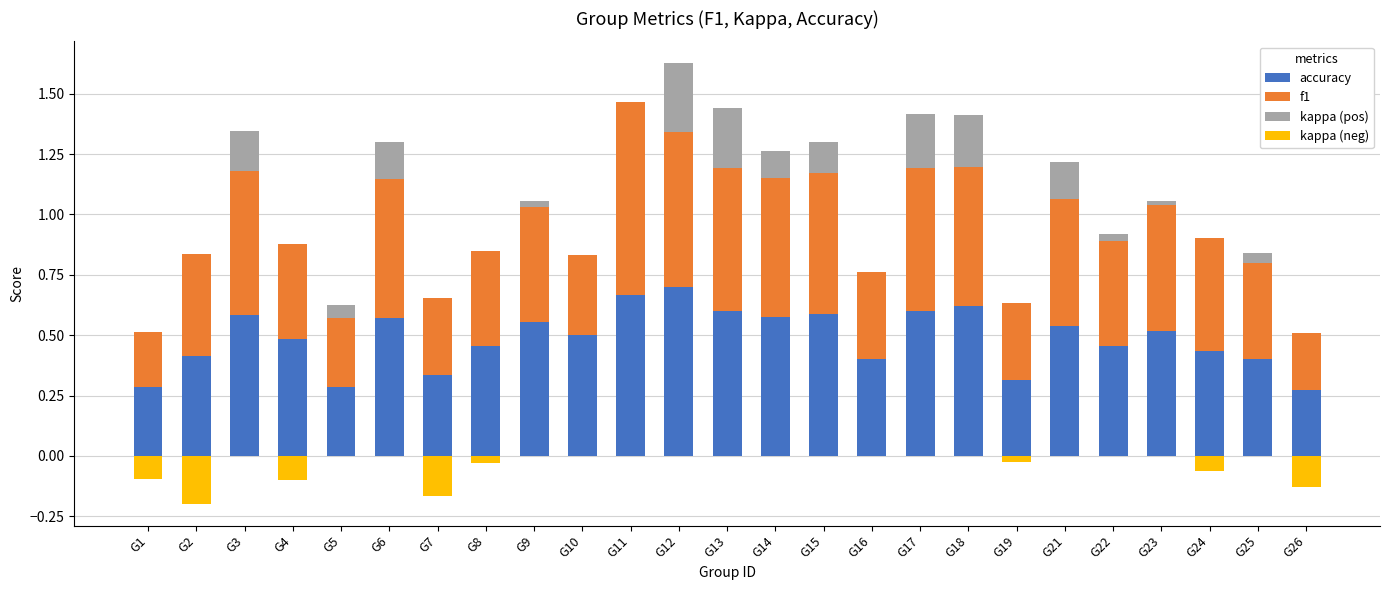

Reading right to left, list all the values displayed in this chart.

accuracy: G26=0.3	G25=0.4	G24=0.4	G23=0.5	G22=0.5	G21=0.5	G19=0.3	G18=0.6	G17=0.6	G16=0.4	G15=0.6	G14=0.6	G13=0.6	G12=0.7	G11=0.7	G10=0.5	G9=0.6	G8=0.5	G7=0.3	G6=0.6	G5=0.3	G4=0.5	G3=0.6	G2=0.4	G1=0.3
f1: G26=0.2	G25=0.4	G24=0.5	G23=0.5	G22=0.4	G21=0.5	G19=0.3	G18=0.6	G17=0.6	G16=0.4	G15=0.6	G14=0.6	G13=0.6	G12=0.6	G11=0.8	G10=0.3	G9=0.5	G8=0.4	G7=0.3	G6=0.6	G5=0.3	G4=0.4	G3=0.6	G2=0.4	G1=0.2
kappa (pos): G26=0.0	G25=0.0	G24=0.0	G23=0.0	G22=0.0	G21=0.2	G19=0.0	G18=0.2	G17=0.2	G16=0.0	G15=0.1	G14=0.1	G13=0.2	G12=0.3	G11=0.0	G10=0.0	G9=0.0	G8=0.0	G7=0.0	G6=0.2	G5=0.1	G4=0.0	G3=0.2	G2=0.0	G1=0.0
kappa (neg): G26=-0.1	G25=0.0	G24=-0.1	G23=0.0	G22=0.0	G21=0.0	G19=-0.0	G18=0.0	G17=0.0	G16=0.0	G15=0.0	G14=0.0	G13=0.0	G12=0.0	G11=0.0	G10=0.0	G9=0.0	G8=-0.0	G7=-0.2	G6=0.0	G5=0.0	G4=-0.1	G3=0.0	G2=-0.2	G1=-0.1